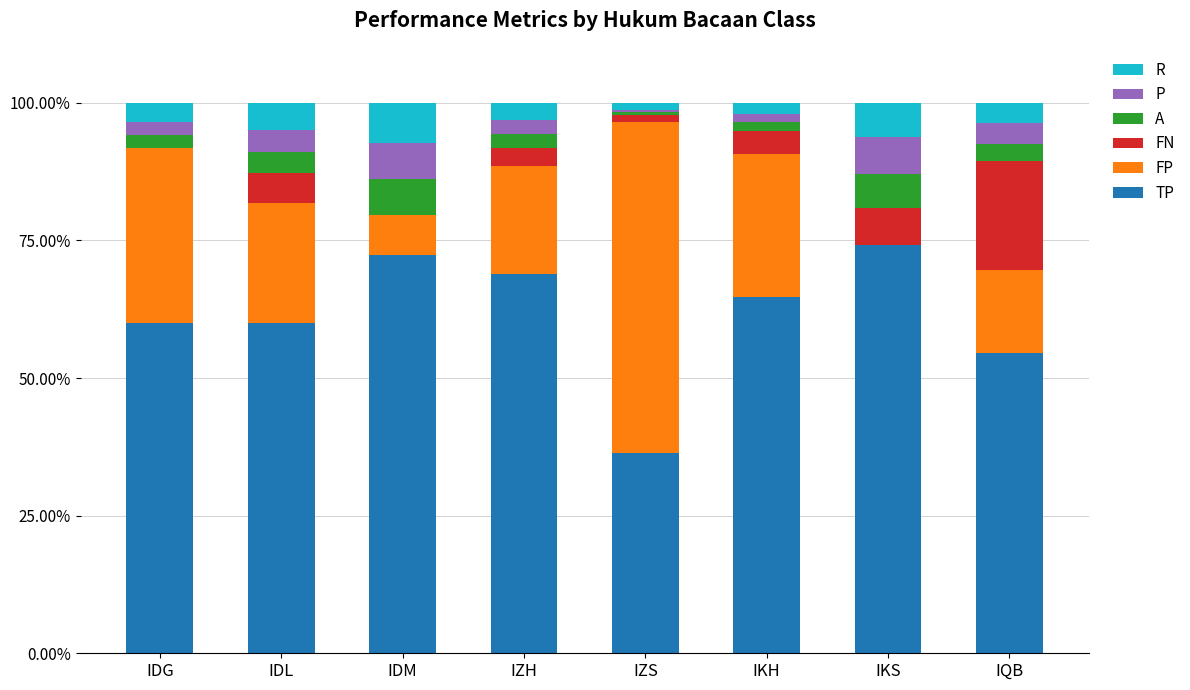

What is the total value across all series at IKS?

100.0